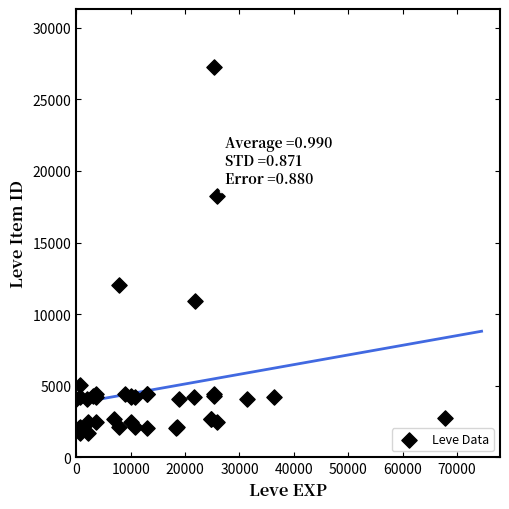

What Y value in the scatter plot is closest to 14448?

12018